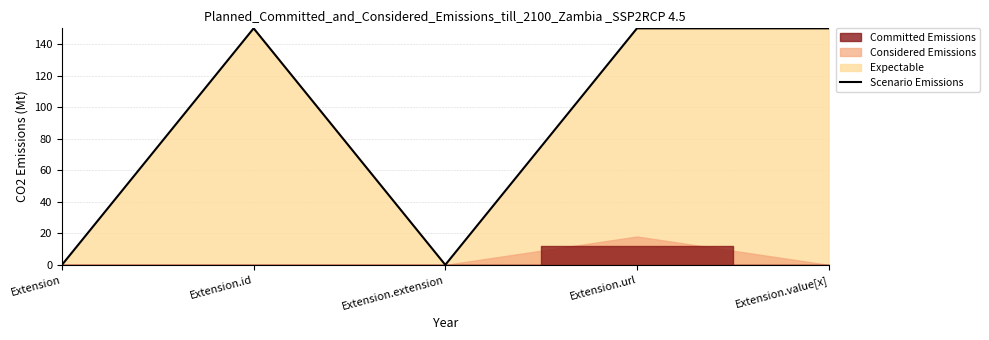

What is the difference between the second highest and minimum values?

150